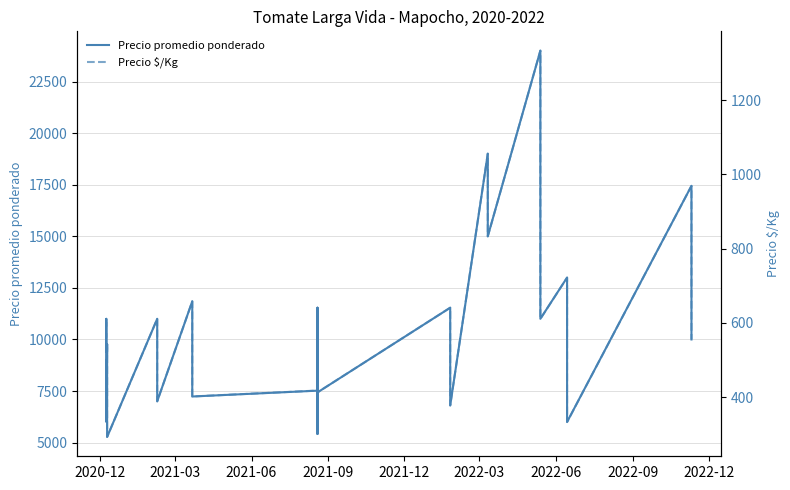

How many interior local peaks does the Precio $/Kg series have?

12